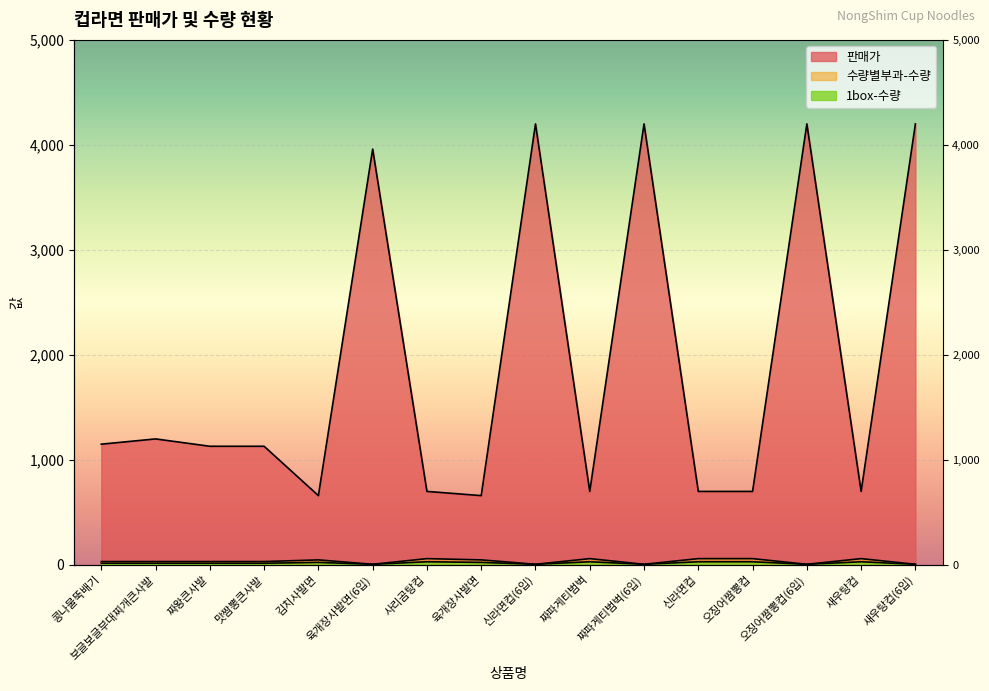

How many data points in 판매가 are above 1130?

7